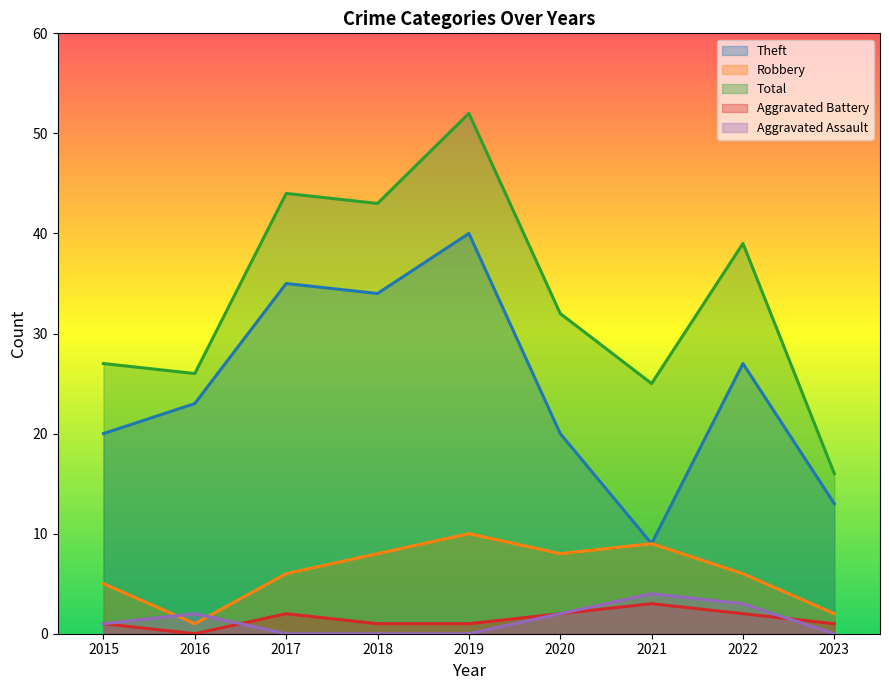

True or false: Robbery and Theft cross at least once.

False